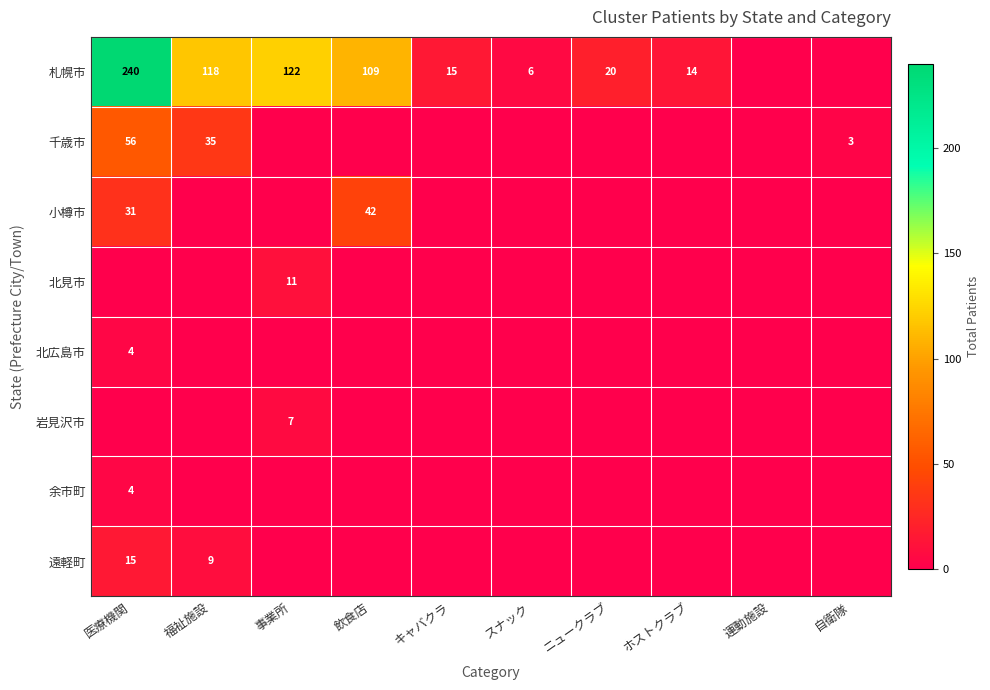

Is it true that 遠軽町 equals 9 at 福祉施設?

True